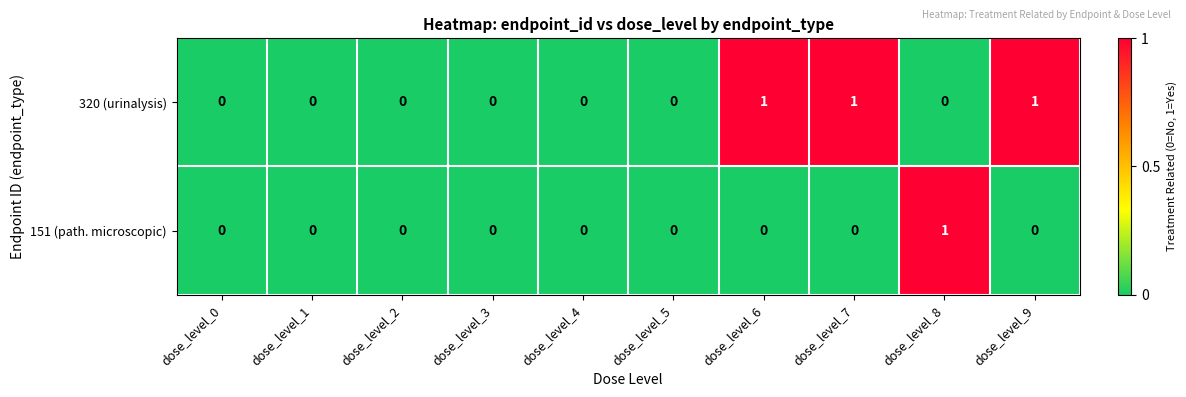

Rank the series by their average value, from lowest to highest.

151 (path. microscopic), 320 (urinalysis)